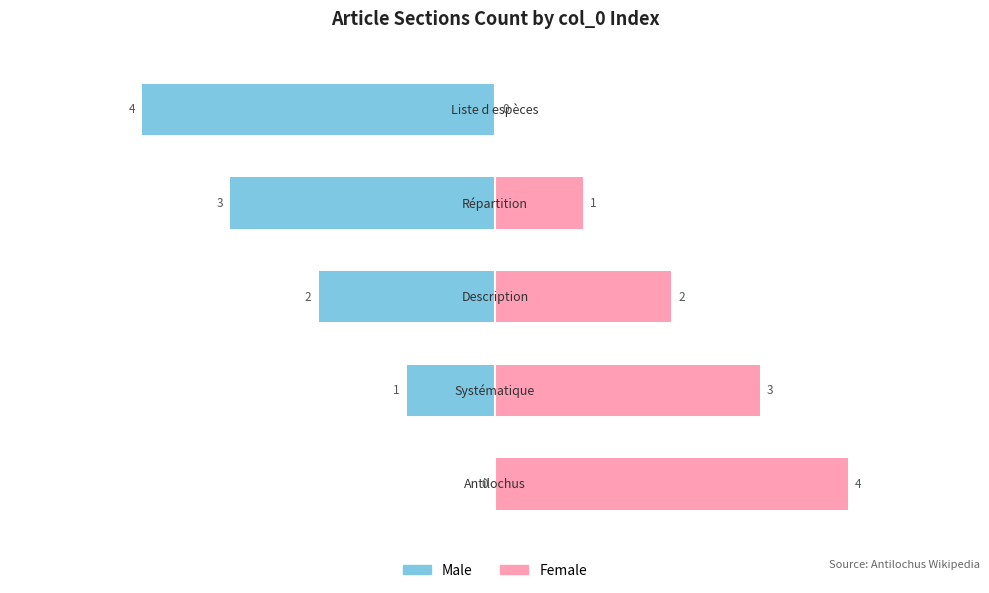

What is the spread (max minus min) of values at 4?

4